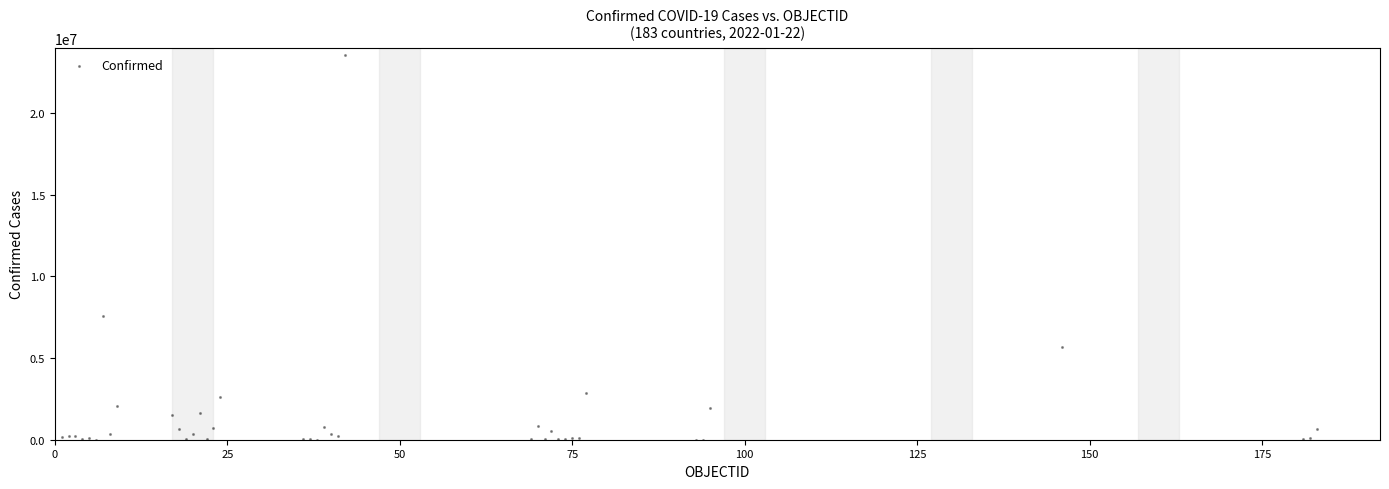

What Y value in the scatter plot is closest to 11799318?

7576335